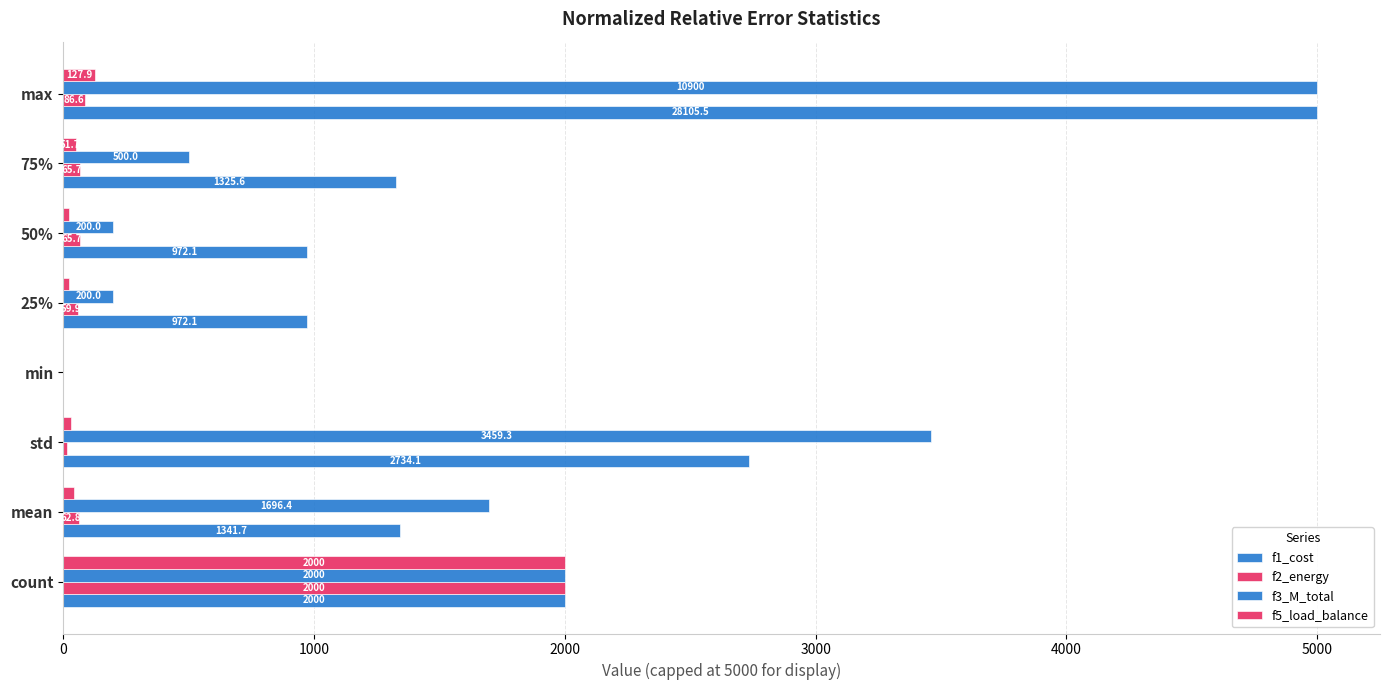

How many categories are shown in the chart?

8